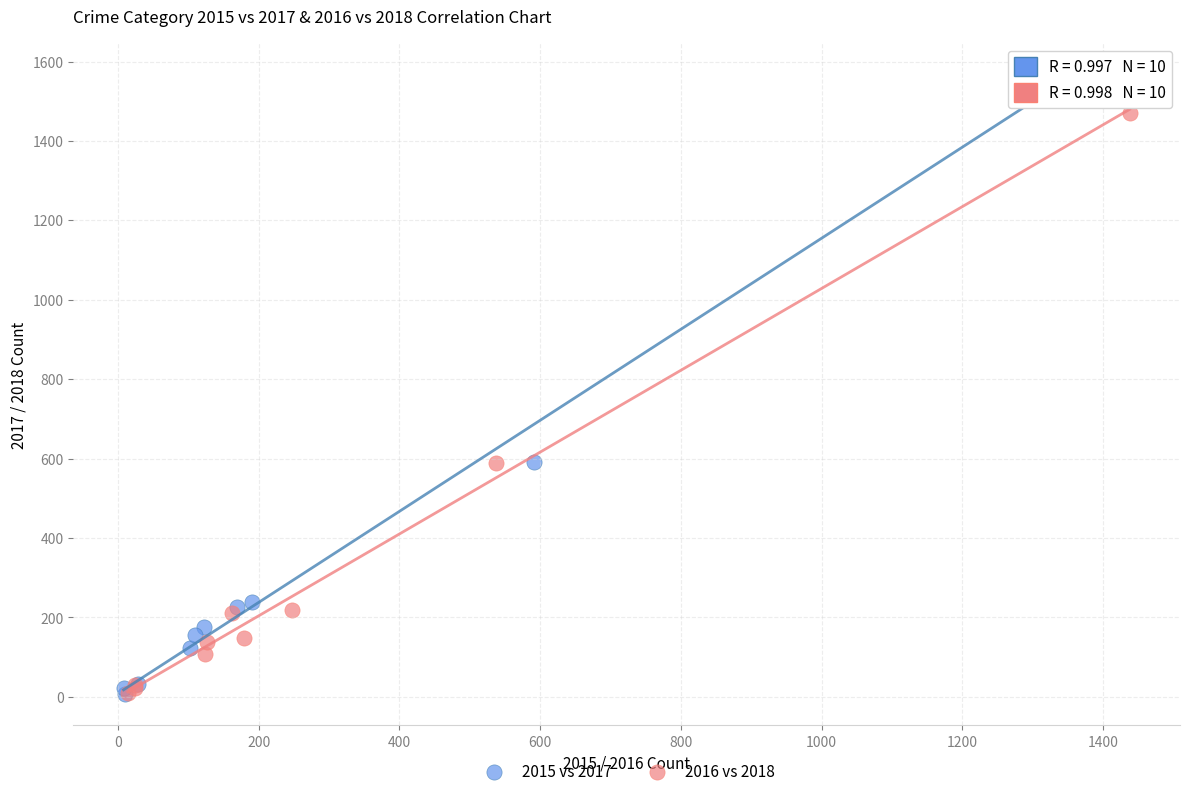

Which series has the widest spread of Y values?

2015 vs 2017